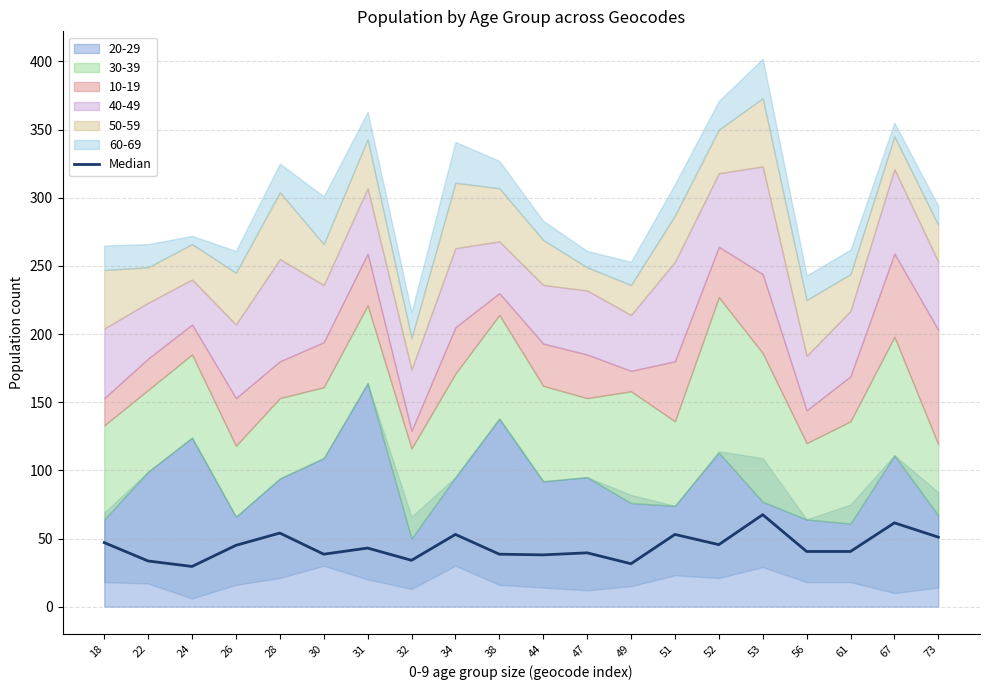

At which category does the data reach its first local valley?

24